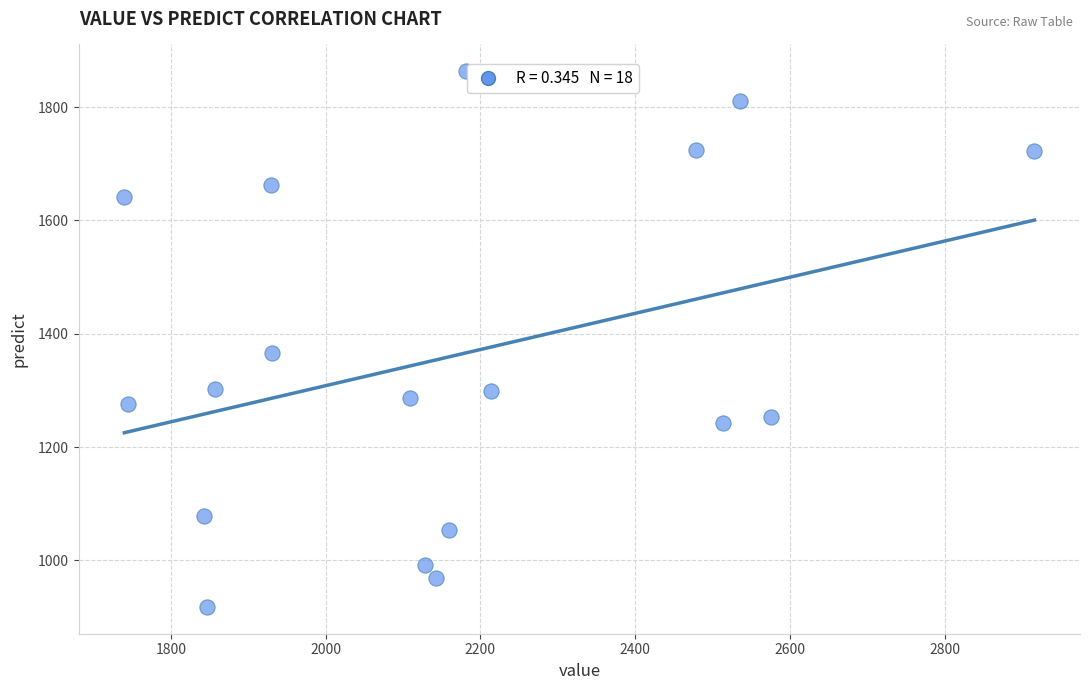

What Y value in the scatter plot is closest to 1390?

1365.3